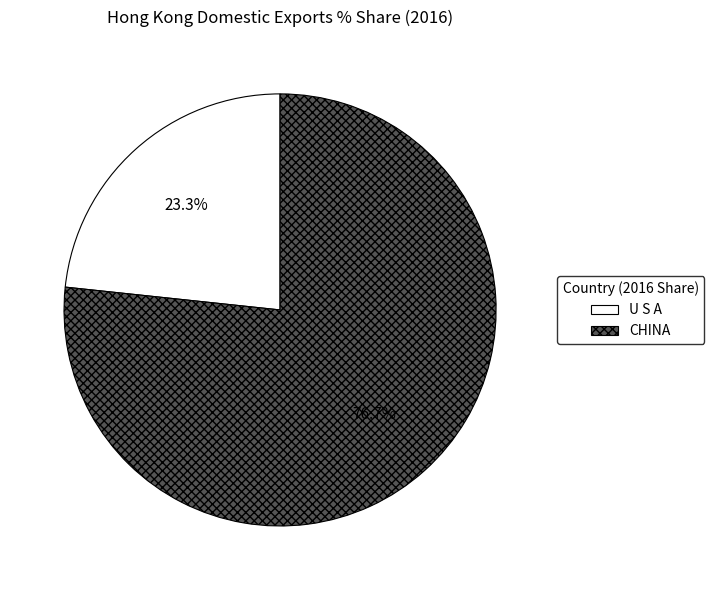

Does CHINA account for over 50% of the chart?

Yes